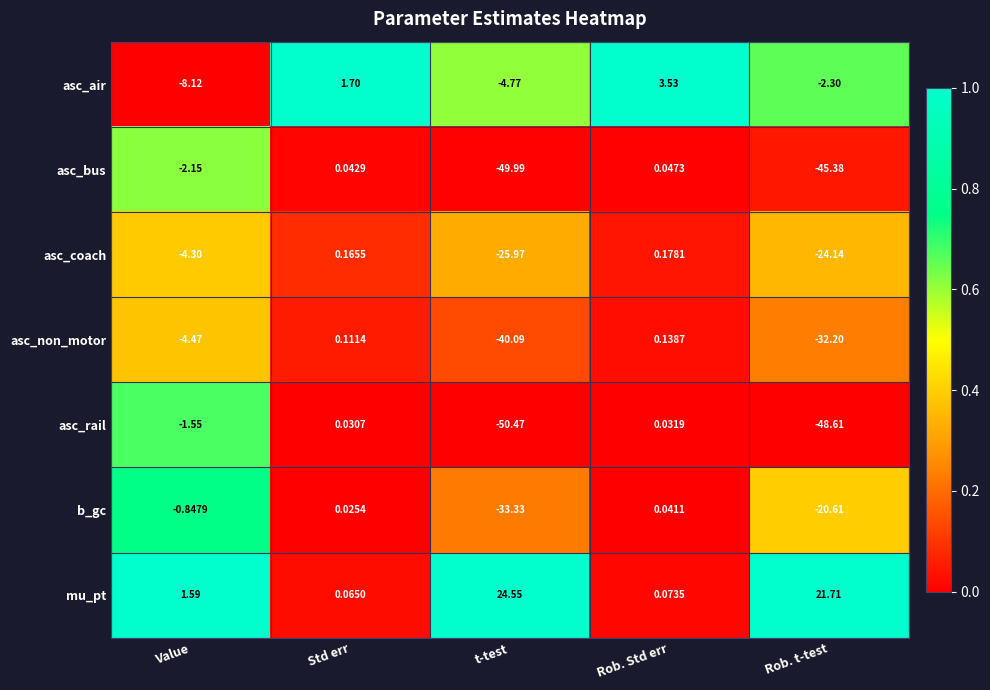

Count the number of data series in this chart.

7